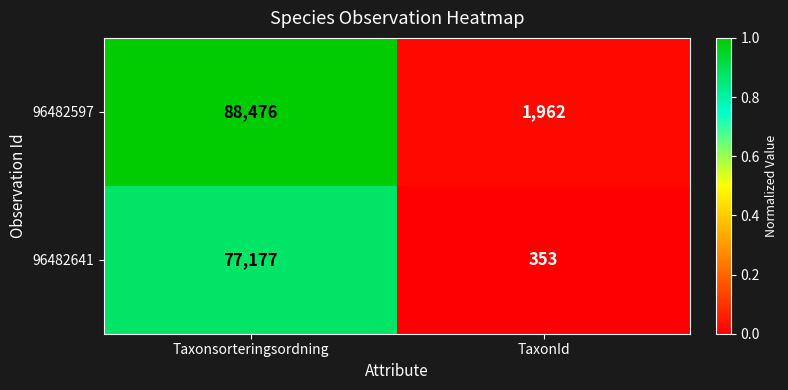

Which label corresponds to the largest value in the chart?

Taxonsorteringsordning